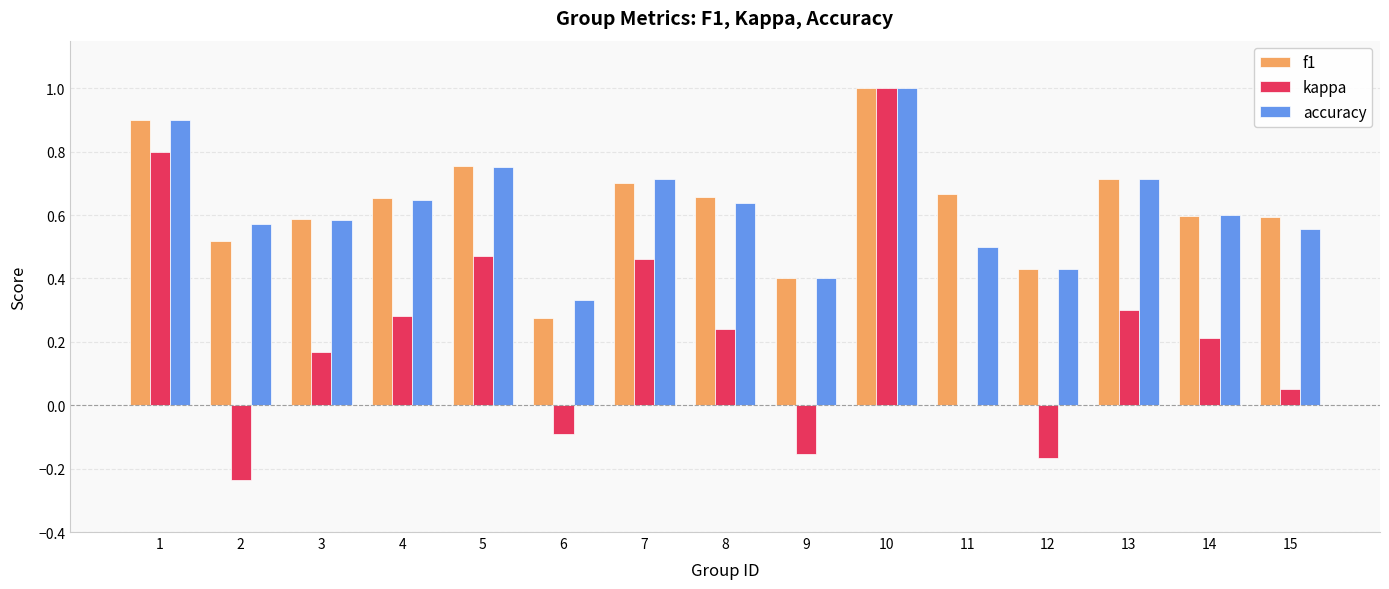

How many categories are shown in the chart?

15